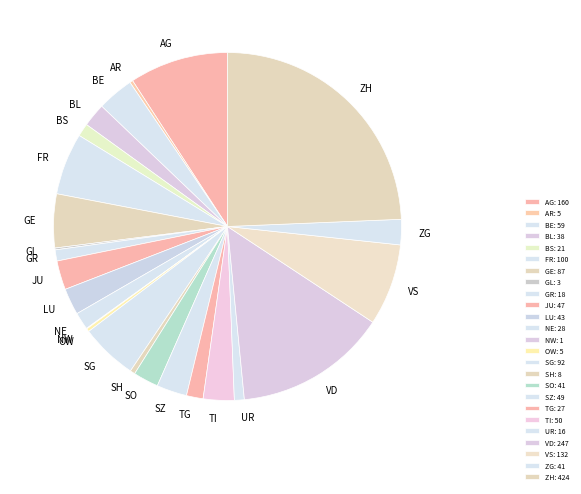

Do SZ and TI together represent more than half of the pie?

No